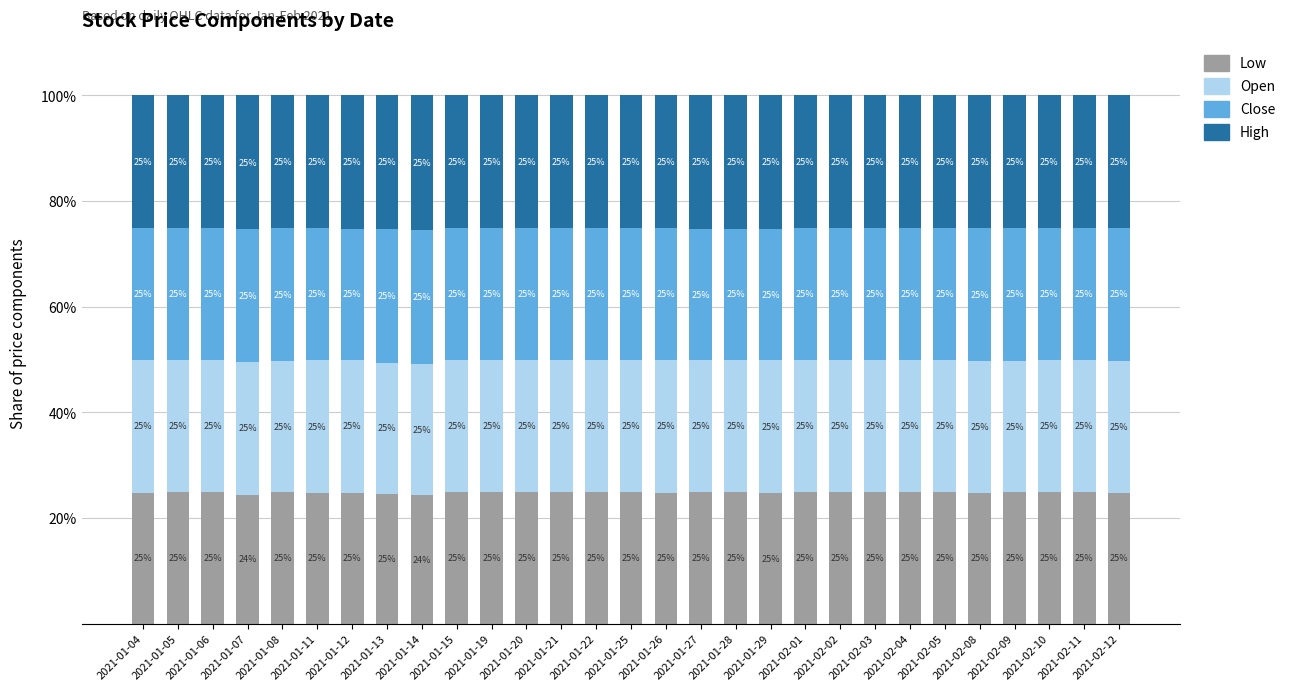

What is the total value across all series at 2021-01-26?

100.0